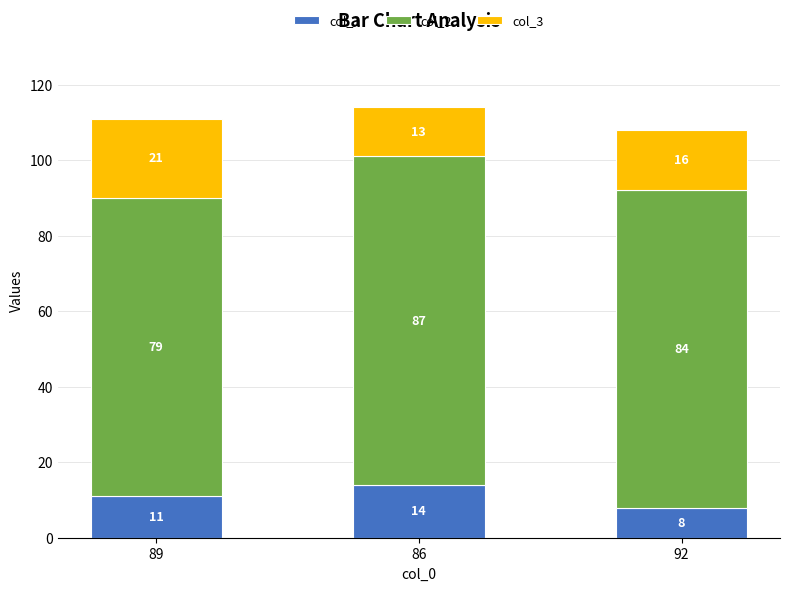

How many bars are there in total?

3